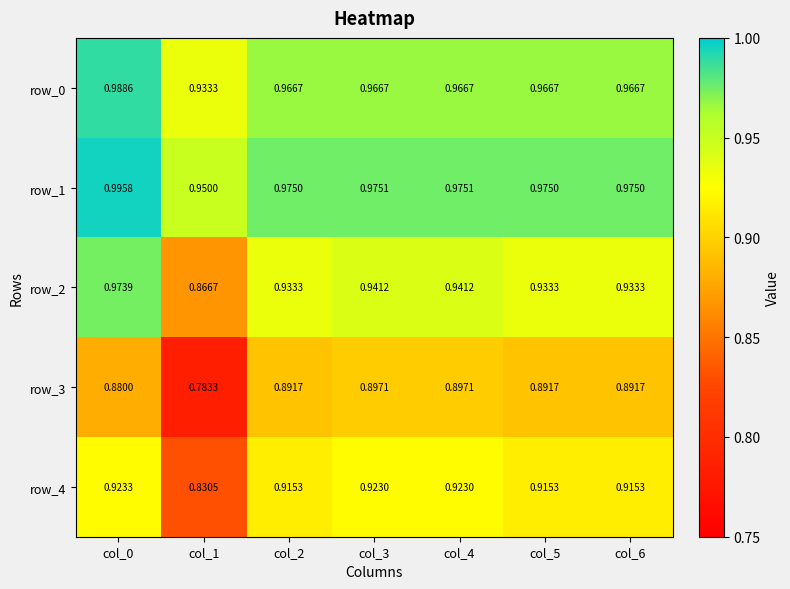

How many categories are shown in the chart?

7